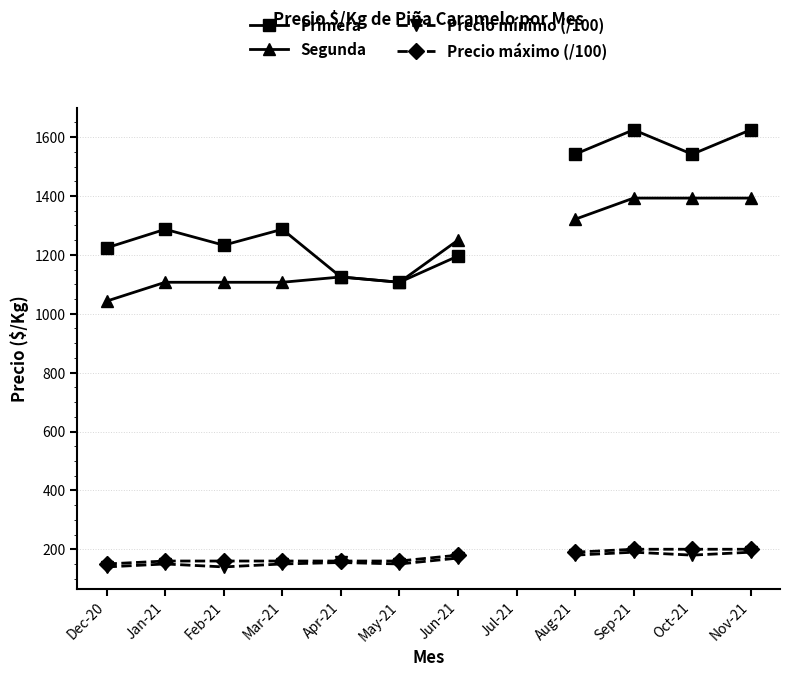

In Primera, how many points are higher than both neighbors (excluding endpoints)?

3